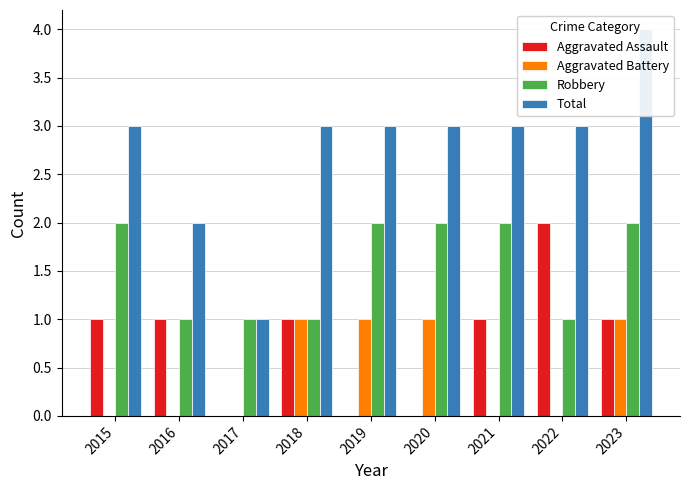

How many Aggravated Assault values are between 0 and 1?

8